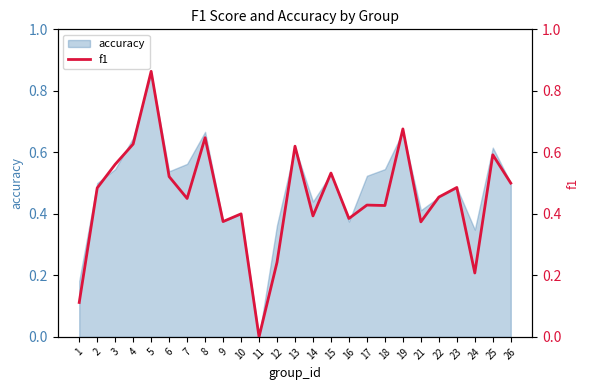

Rank the categories by value from lowest to highest.

11, 1, 24, 12, 21, 9, 16, 14, 10, 18, 17, 7, 22, 2, 23, 26, 6, 15, 3, 25, 13, 4, 8, 19, 5